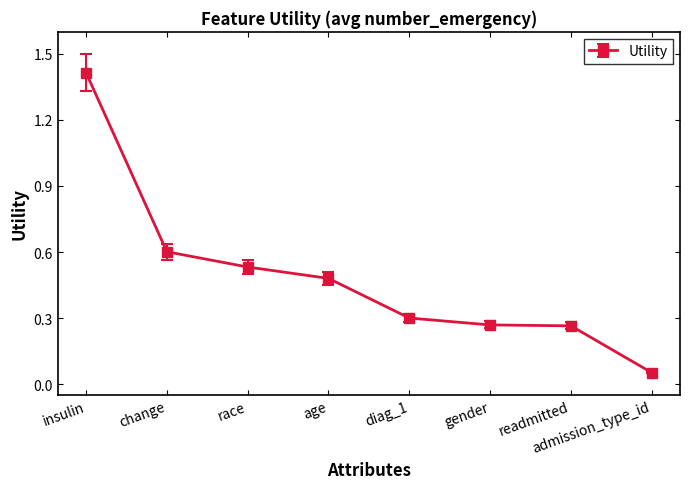

What is the greatest value displayed?

1.4